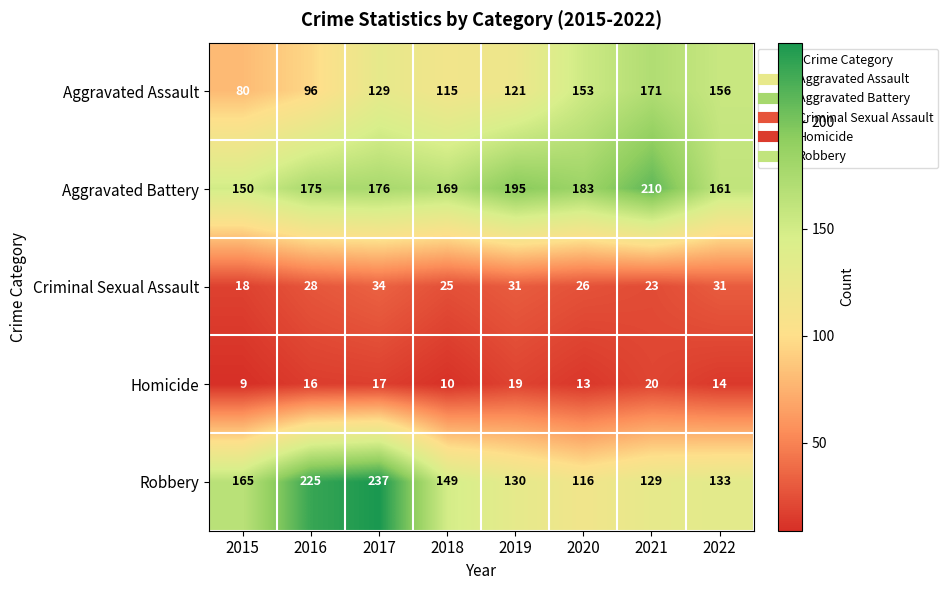

True or false: Robbery has a value of 201 at 2021.

False